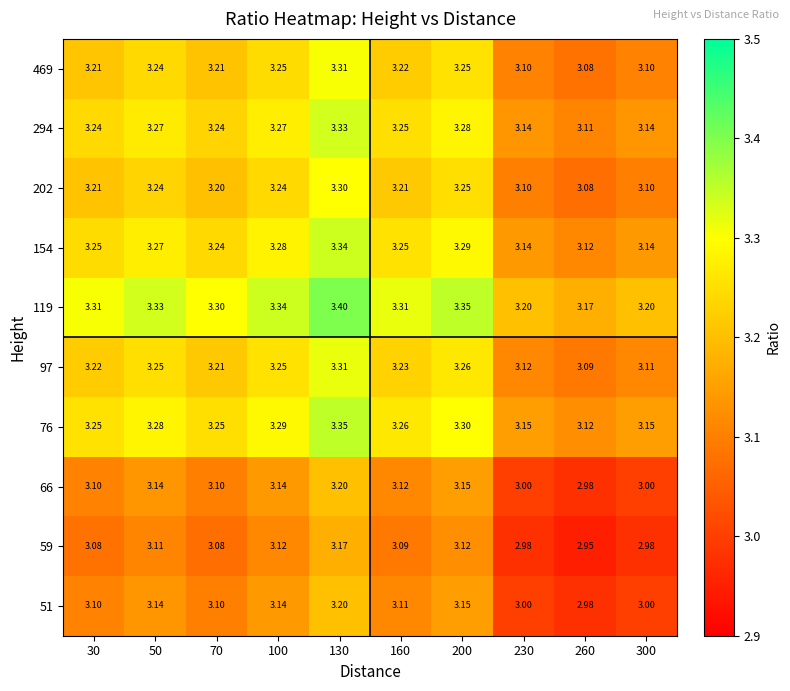

Is the value of 119 at 160 greater than the value of 294 at 300?

Yes